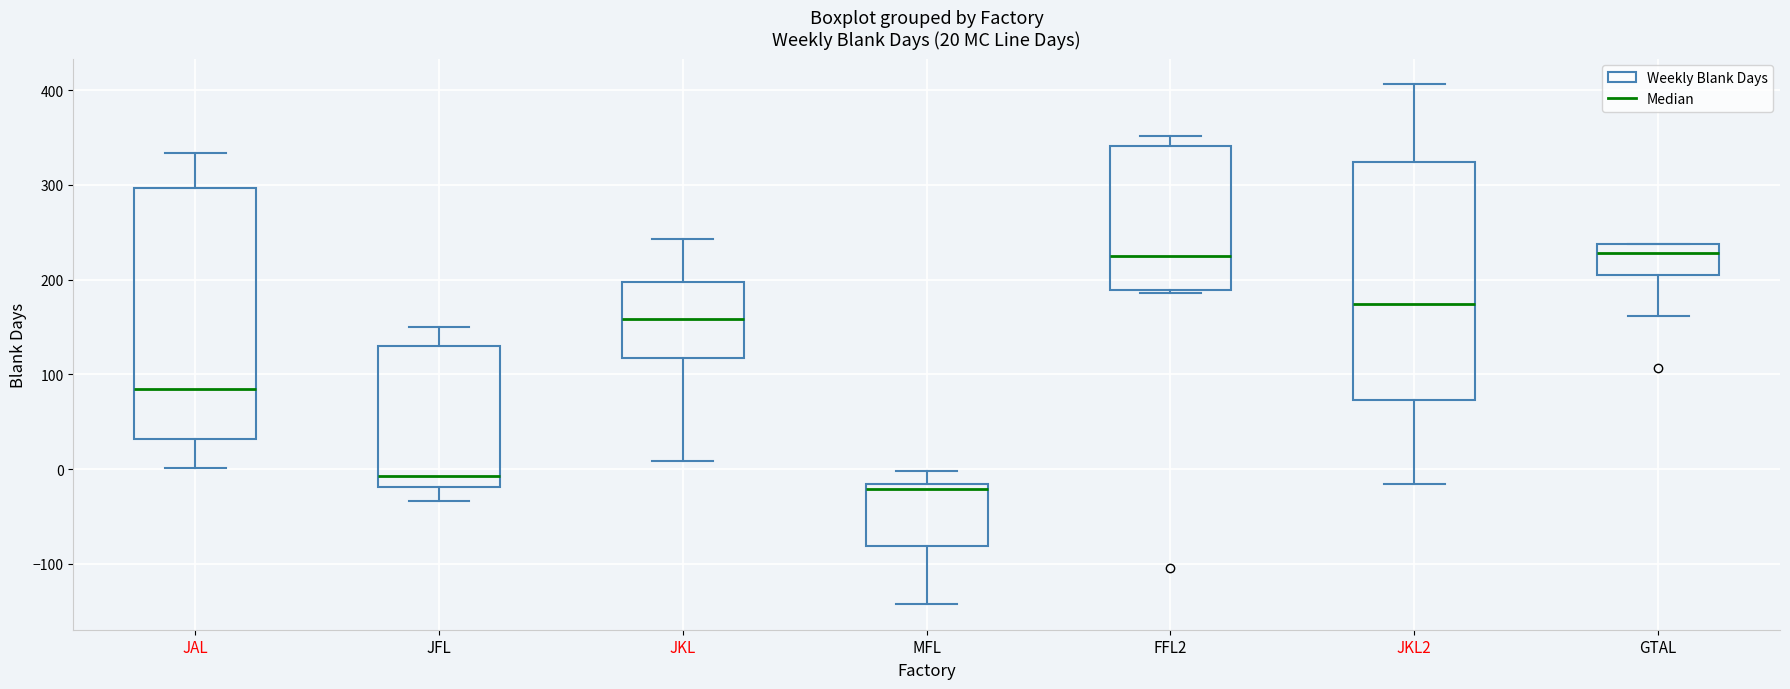

Comparing the boxes themselves (not the whiskers), which one is the tallest?

JAL